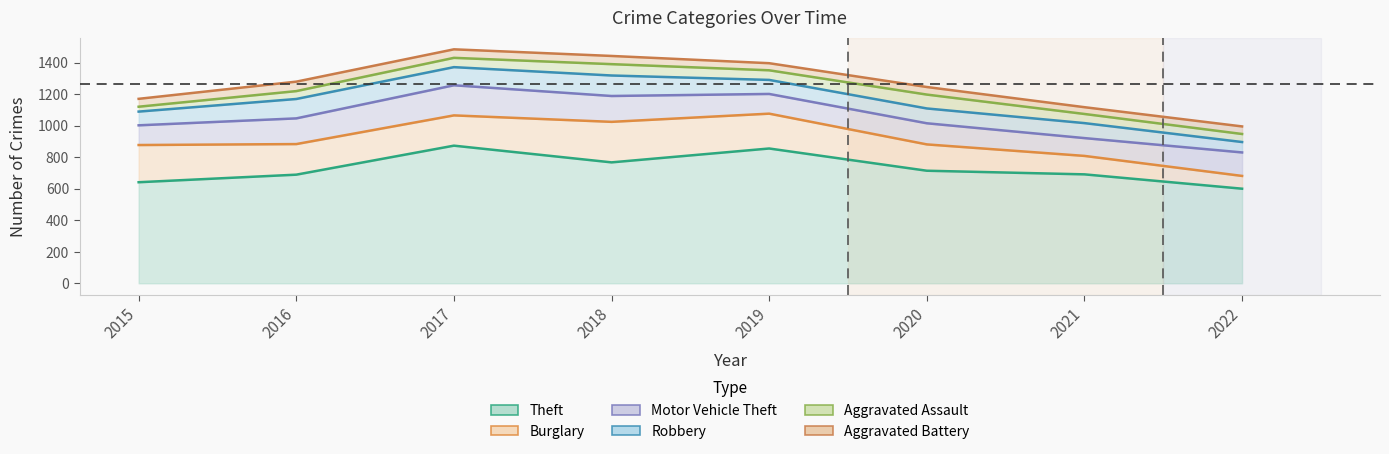

Which label corresponds to the largest value in the chart?

2017